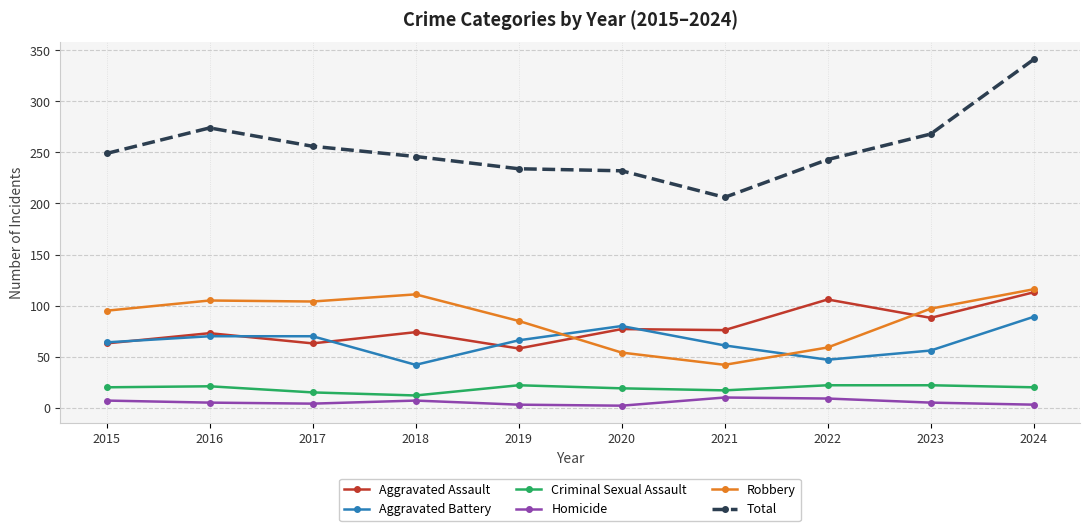

What is the lowest value of the Robbery series?

42